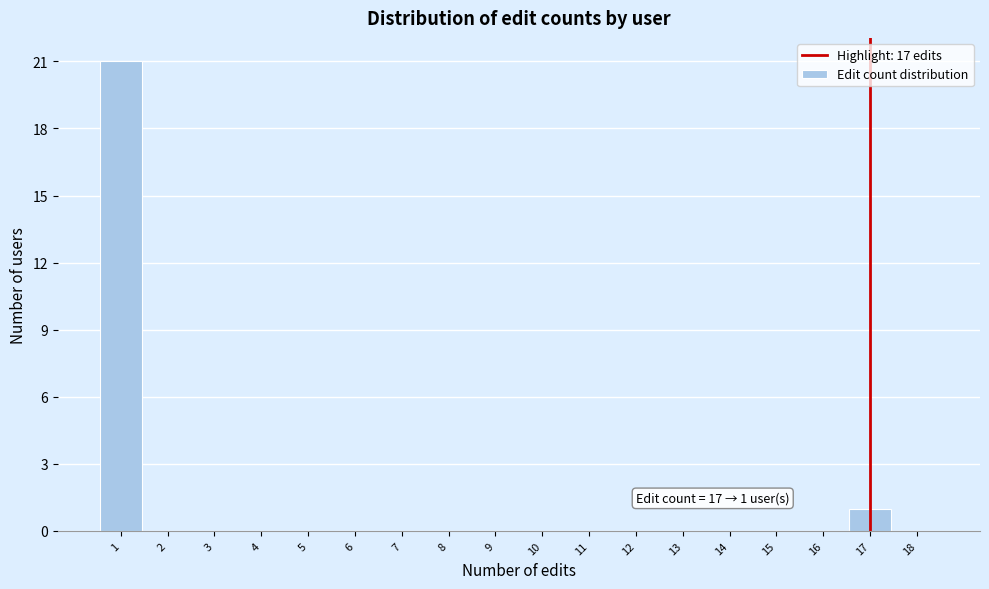

Which range on the x-axis has the tallest bar?

0.5 to 1.5